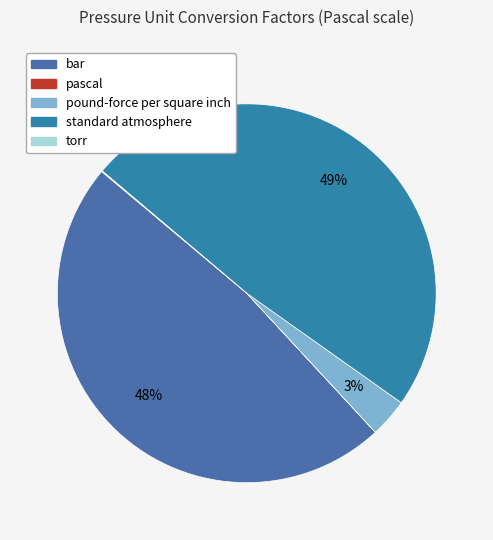

Do bar and torr together represent more than half of the pie?

No